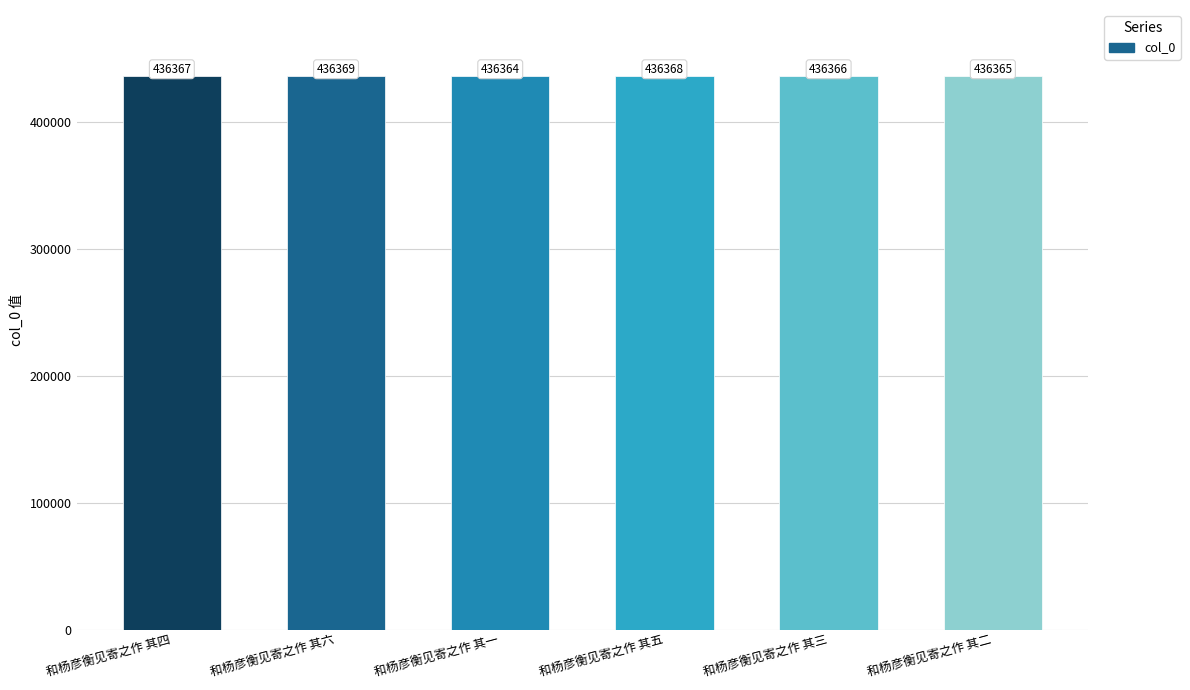

How many values are below 436367?

3